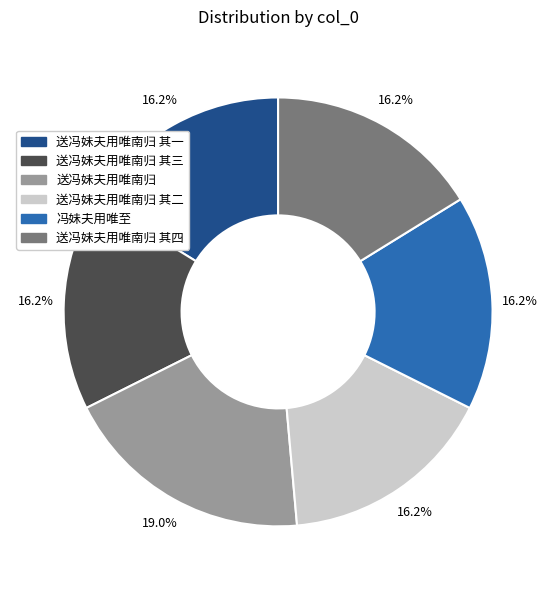

Which has a higher value, 冯妹夫用唯至 or 送冯妹夫用唯南归?

送冯妹夫用唯南归